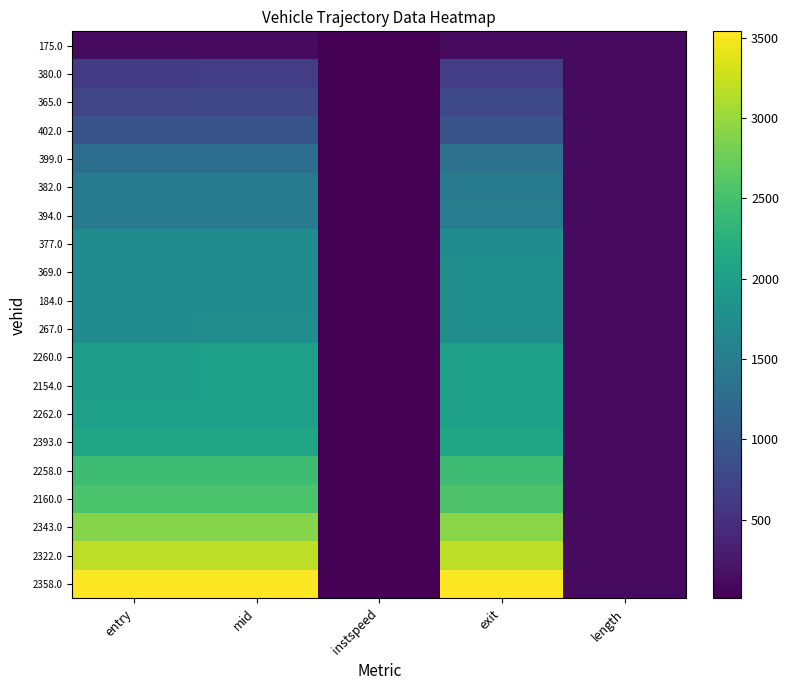

Reading left to right, transcribe all the data shown in this chart.

175.0: entry=109.0	mid=113.4	instspeed=12.4	exit=116.9	length=107.3
380.0: entry=643.3	mid=647.6	instspeed=13.2	exit=651.0	length=107.3
365.0: entry=753.9	mid=758.4	instspeed=12.8	exit=795.2	length=107.3
402.0: entry=916.6	mid=921.0	instspeed=13.4	exit=925.6	length=107.3
399.0: entry=1283.2	mid=1287.4	instspeed=13.9	exit=1323.5	length=107.3
382.0: entry=1451.7	mid=1456.3	instspeed=12.3	exit=1460.9	length=107.3
394.0: entry=1458.7	mid=1464.3	instspeed=10.8	exit=1505.2	length=107.3
377.0: entry=1721.9	mid=1726.1	instspeed=13.5	exit=1731.0	length=107.3
369.0: entry=1726.4	mid=1731.0	instspeed=12.9	exit=1763.5	length=107.3
184.0: entry=1728.4	mid=1733.1	instspeed=12.0	exit=1765.8	length=107.3
267.0: entry=1732.8	mid=1737.3	instspeed=12.5	exit=1768.0	length=107.3
2260.0: entry=1992.2	mid=1997.2	instspeed=11.7	exit=2002.1	length=107.3
2154.0: entry=1994.1	mid=1999.1	instspeed=12.7	exit=2027.4	length=107.3
2262.0: entry=2002.8	mid=2008.5	instspeed=10.8	exit=2032.0	length=107.3
2393.0: entry=2080.7	mid=2086.1	instspeed=10.7	exit=2092.0	length=107.3
2258.0: entry=2441.2	mid=2445.4	instspeed=13.9	exit=2449.8	length=107.3
2160.0: entry=2541.4	mid=2546.1	instspeed=12.3	exit=2555.6	length=107.3
2343.0: entry=2897.8	mid=2902.6	instspeed=12.6	exit=2914.7	length=107.3
2322.0: entry=3185.3	mid=3190.5	instspeed=11.7	exit=3194.6	length=107.3
2358.0: entry=3531.5	mid=3536.3	instspeed=12.1	exit=3540.0	length=107.3